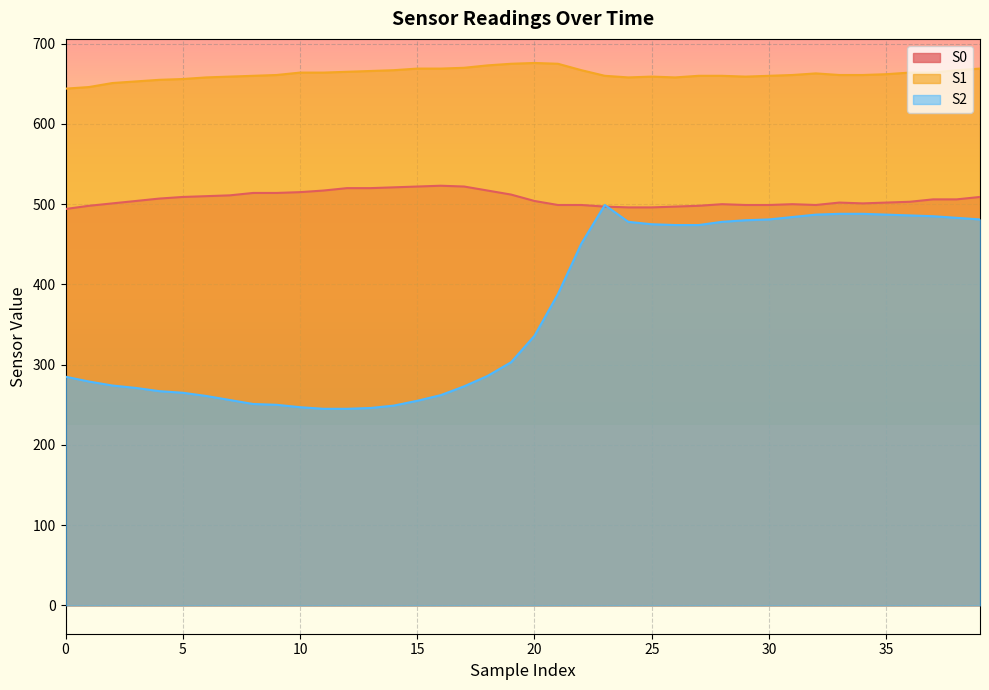

True or false: S2 and S1 intersect in this chart.

False